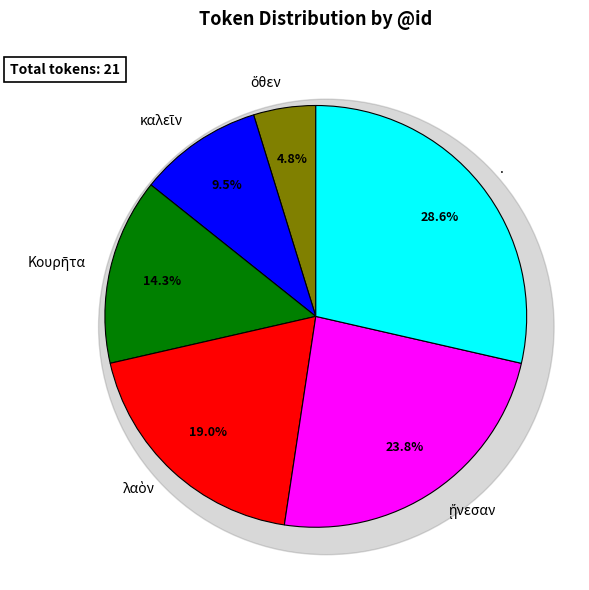

Do λαὸν and ὅθεν together represent more than half of the pie?

No